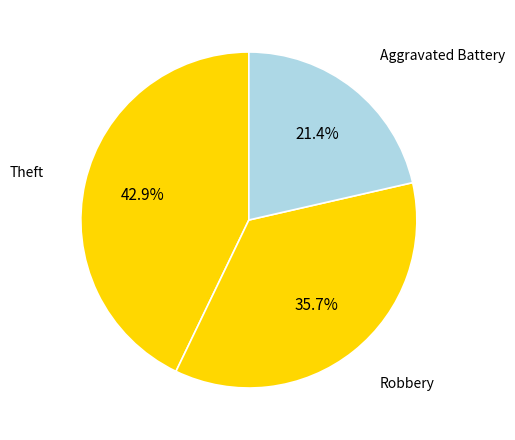

To the nearest percent, what is the difference between the Robbery and Aggravated Battery slice percentages?

14%